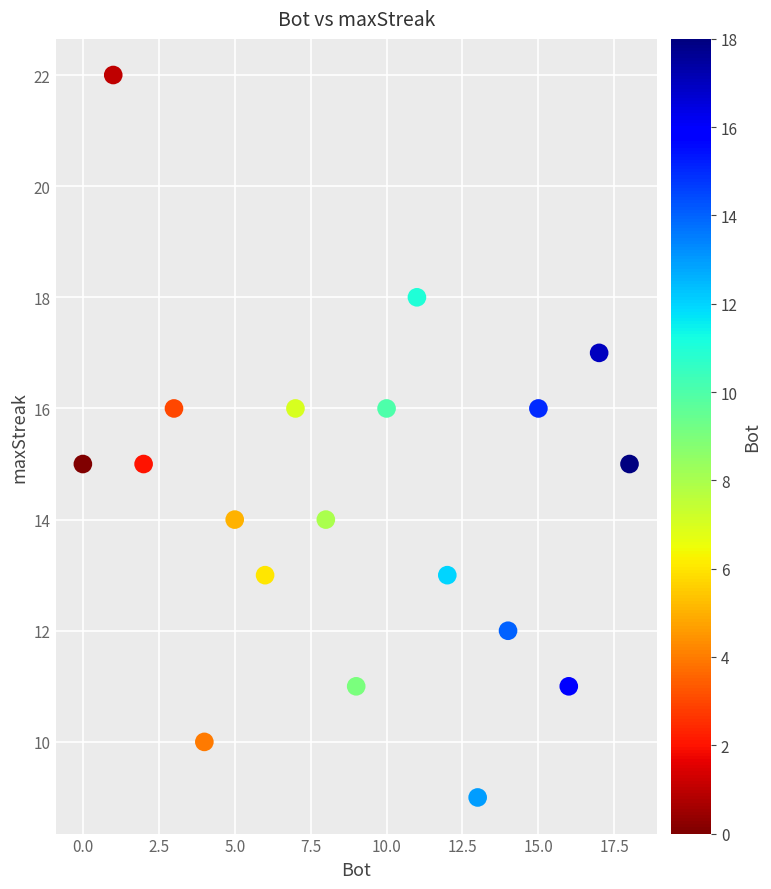

What is the range of X values (max minus min)?

18